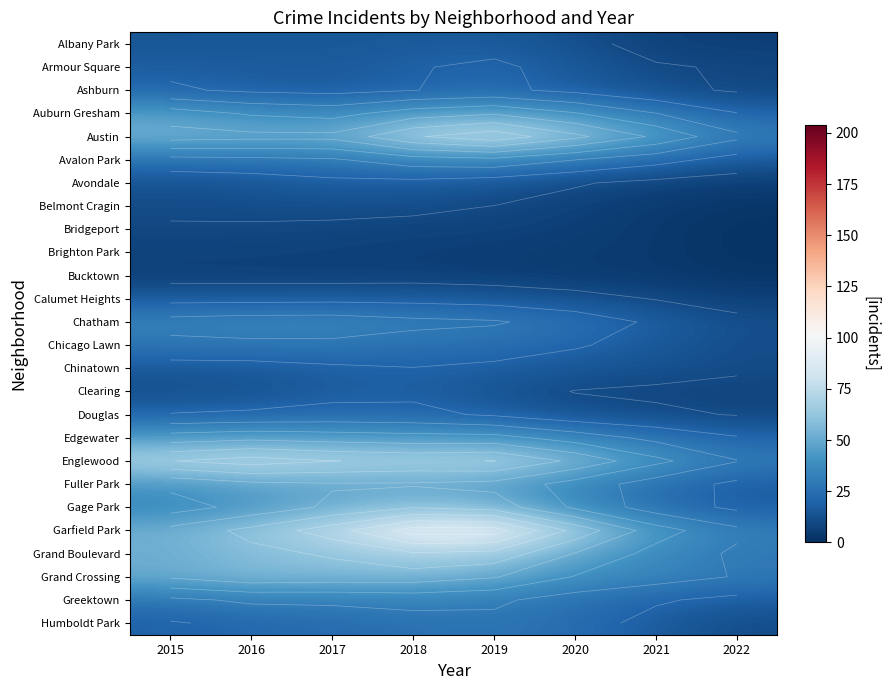

Count the number of categories in the chart.

8